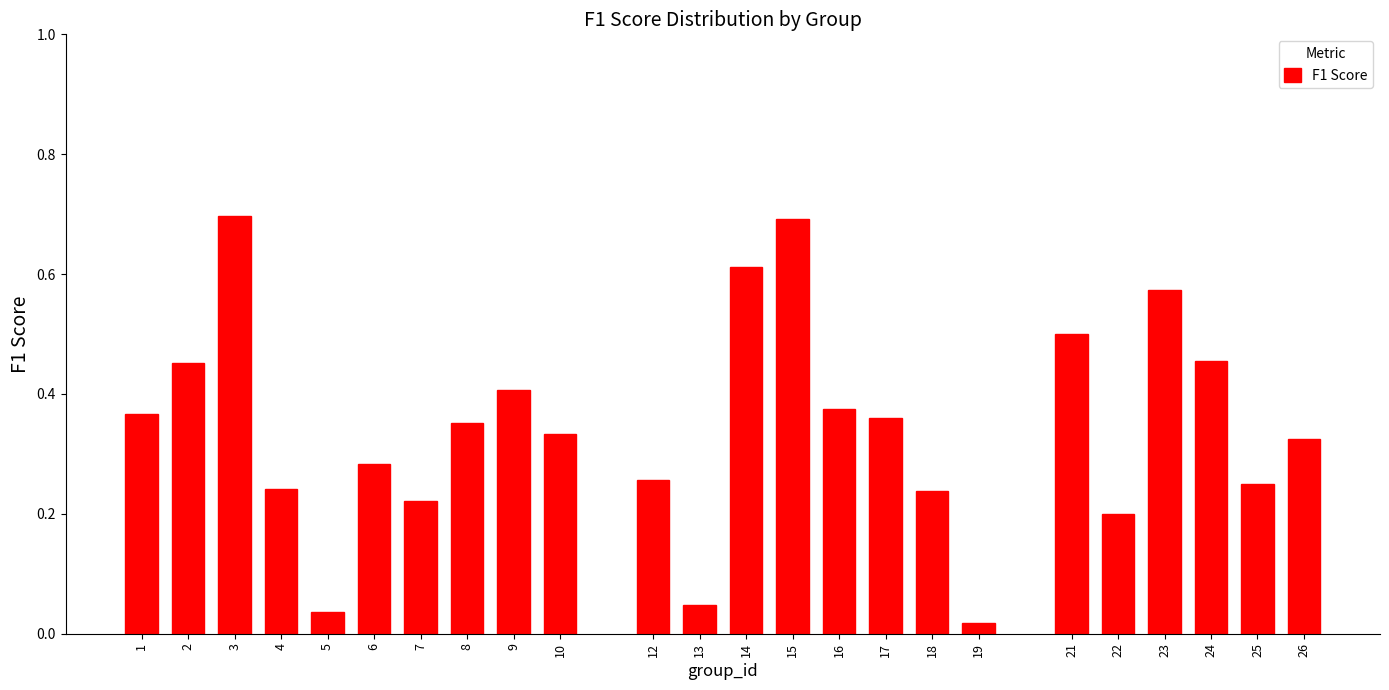

The value at 9 is 0.2. True or false?

False